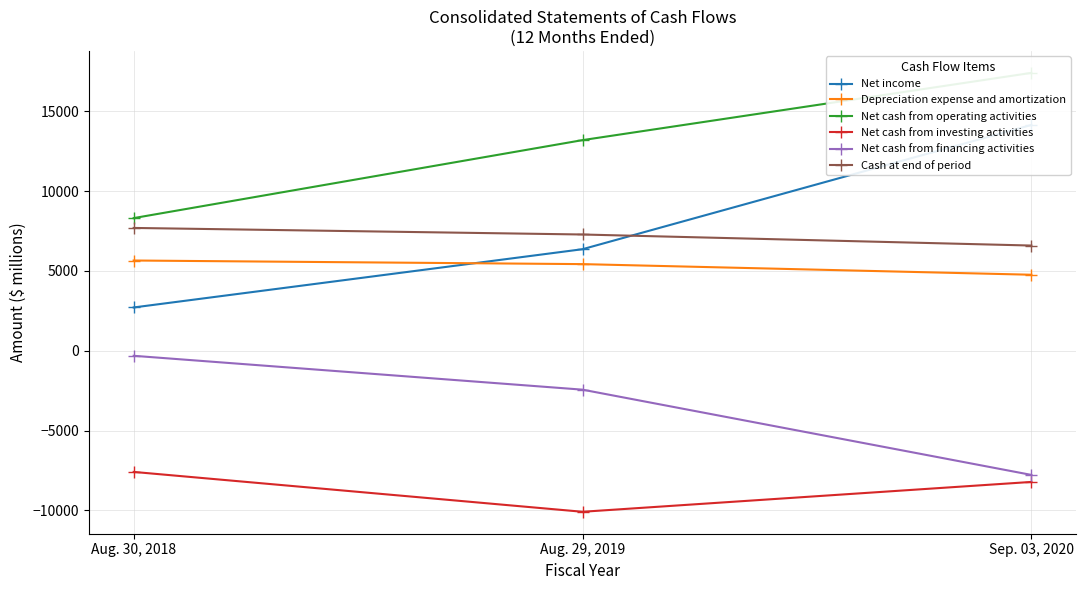

The value of Net cash from financing activities at Aug. 29, 2019 is -3624. True or false?

False